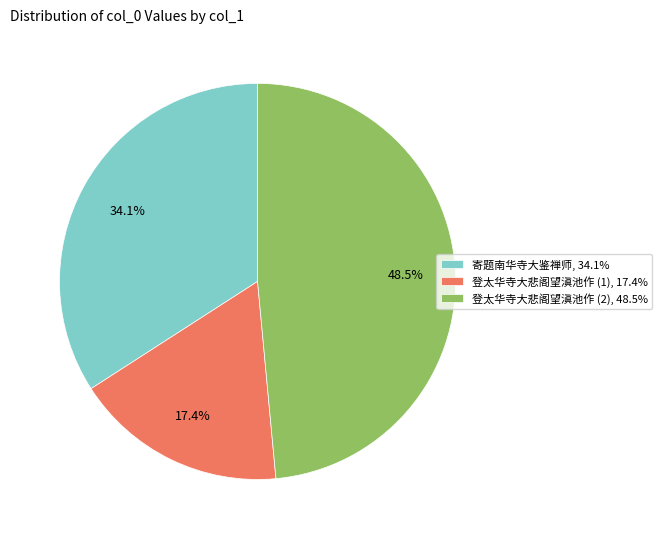

Rank the categories by value from lowest to highest.

登太华寺大悲阁望滇池作 (1), 17.4%, 寄题南华寺大鉴禅师, 34.1%, 登太华寺大悲阁望滇池作 (2), 48.5%